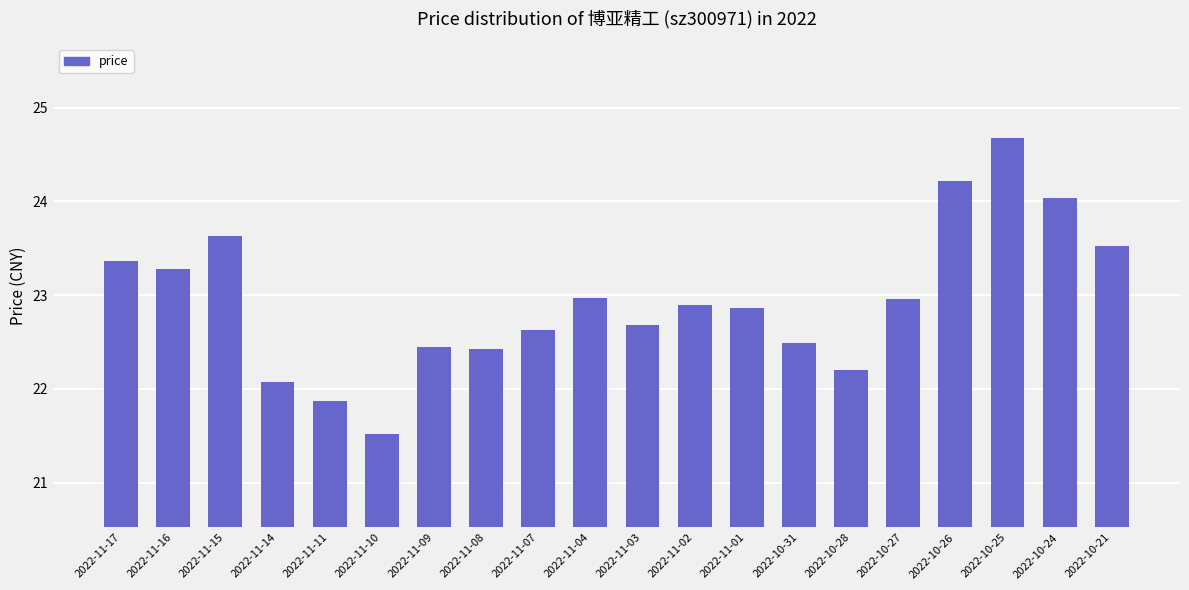

Which label corresponds to the largest value in the chart?

2022-10-25